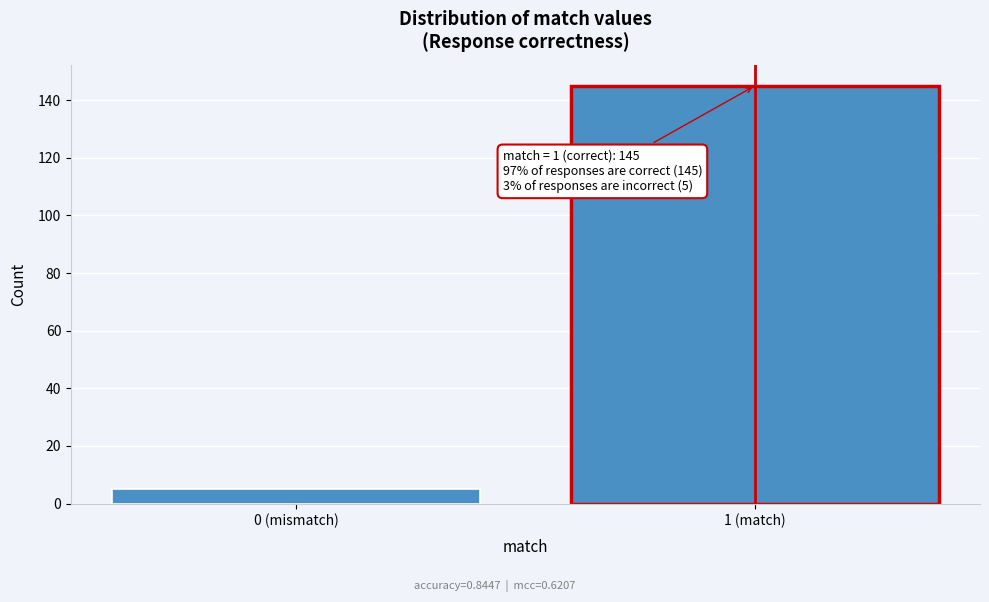

Reading right to left, extract all data points from this chart.

1 (match)=145	0 (mismatch)=5